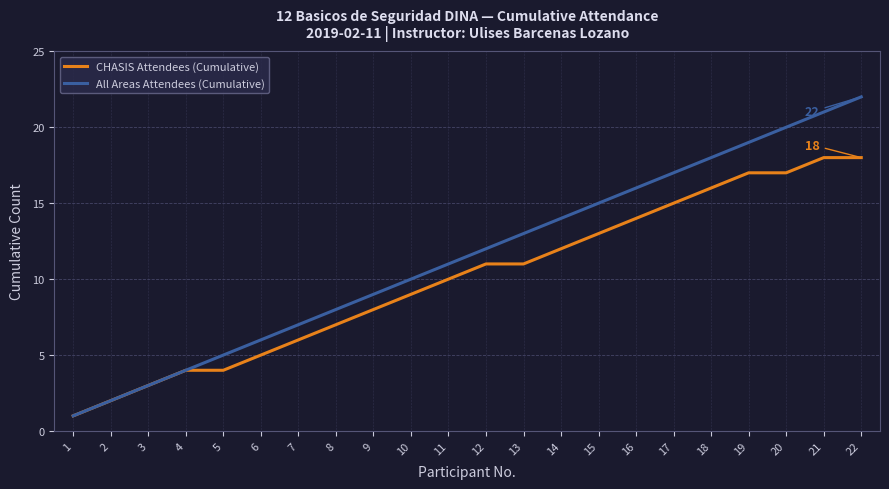

Which series has the widest spread of values?

All Areas Attendees (Cumulative)